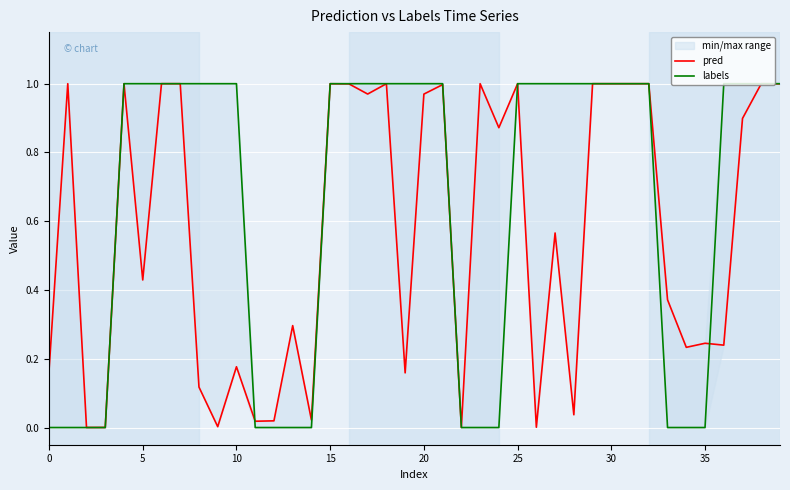

How many interior local valleys does the pred series have?

14